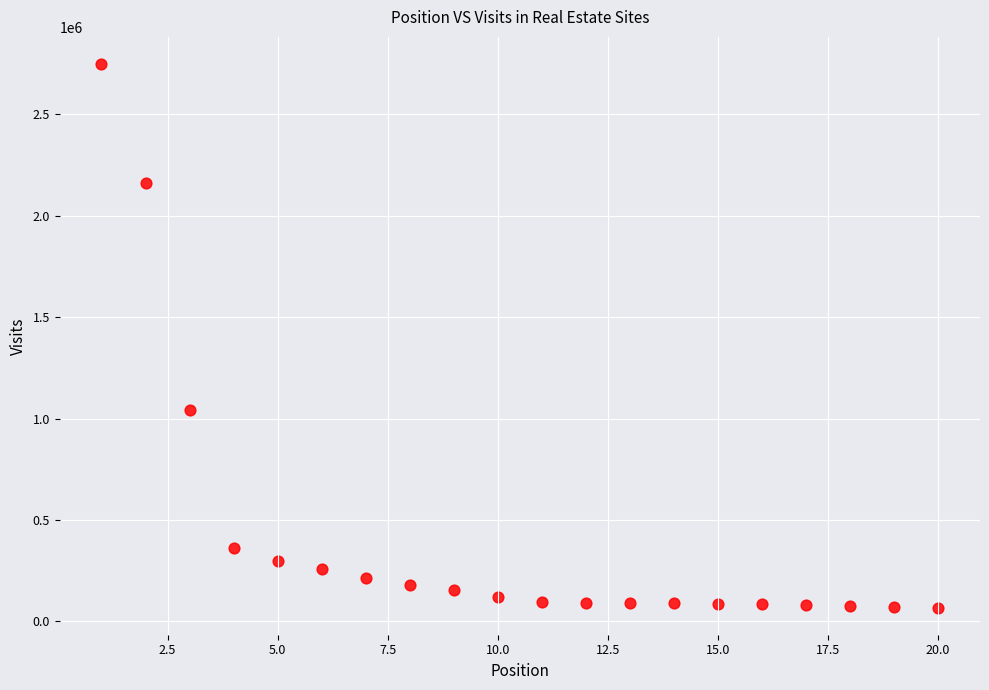

What is the range of X values (max minus min)?

19